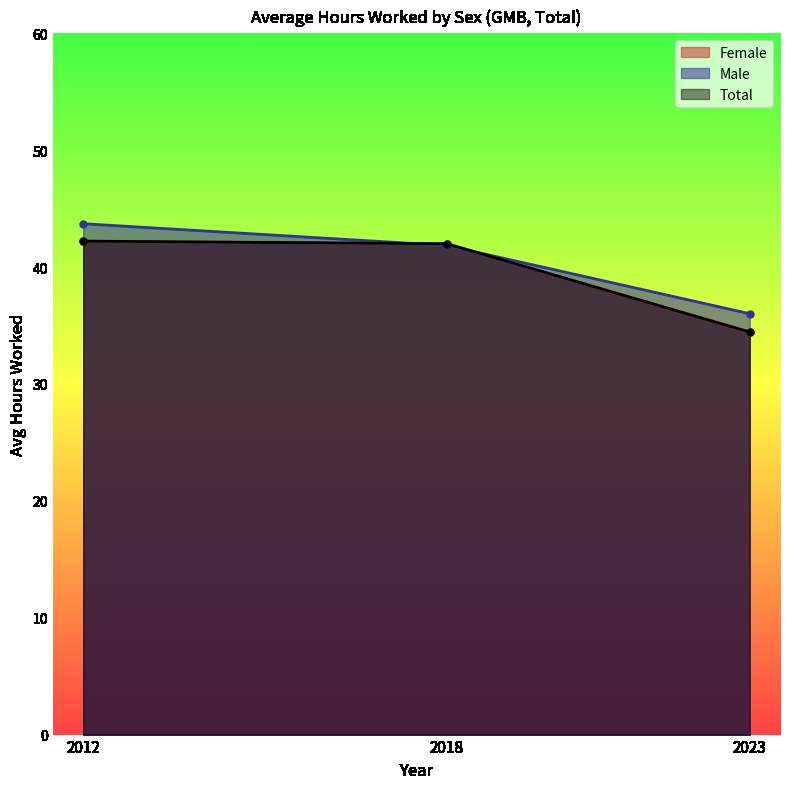

What is the value of the sex_m point at the 1st from the left?

43.7